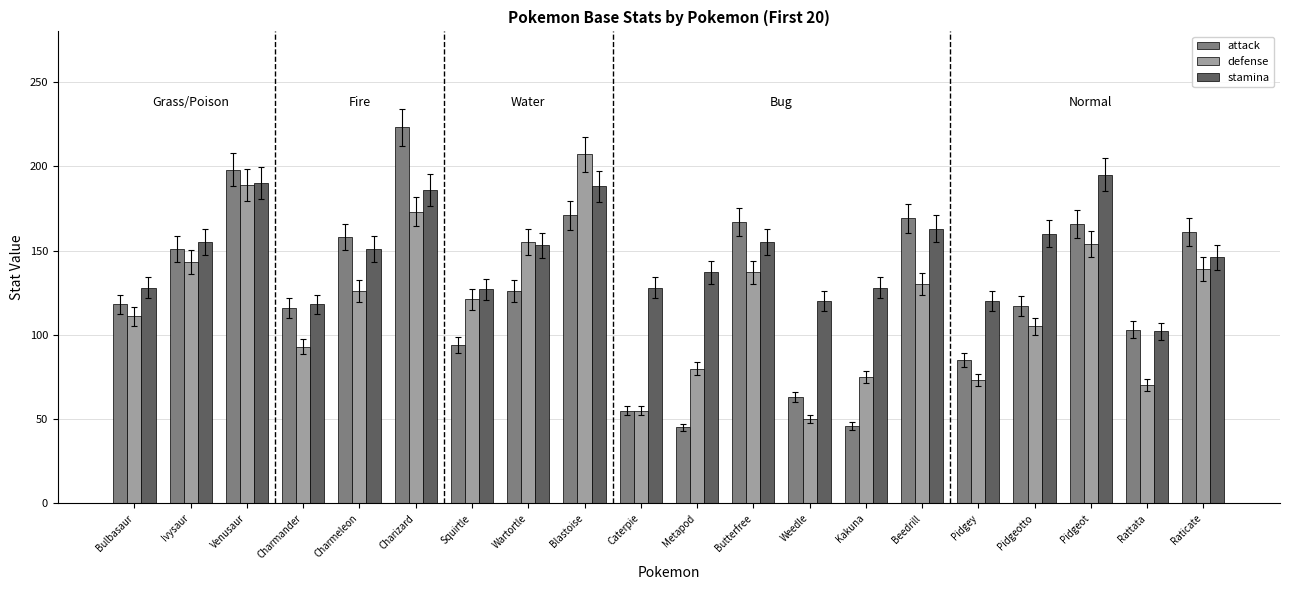

What is the smallest value displayed?

45